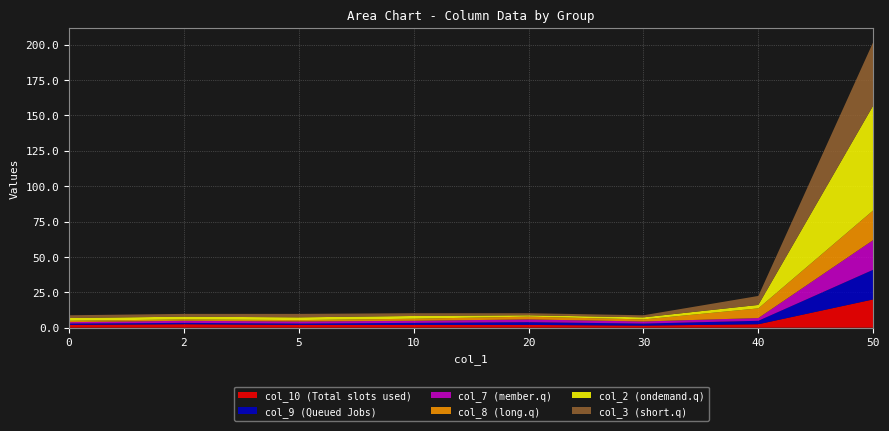

Reading left to right, list all the values displayed in this chart.

col_10: 2.0	2.4	2.0	2.0	2.0	1.5	2.4	20.0
col_9: 1.0	1.0	1.0	1.5	2.0	1.5	2.4	21.0
col_7: 1.0	1.5	1.5	1.5	2.0	1.5	2.0	21.0
col_8: 1.0	1.0	1.0	1.5	2.0	1.5	6.8	21.0
col_2: 2.0	2.0	2.0	2.0	1.0	1.5	2.4	74.1
col_3: 2.0	2.0	2.4	2.0	1.5	1.5	6.3	44.9